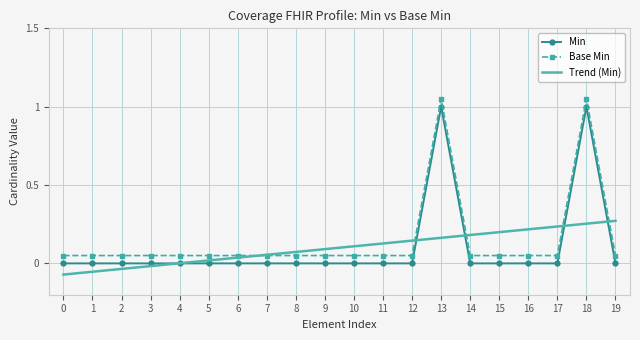

At 6, list the series in order from smallest to largest.

Min, Trend (Min), Base Min